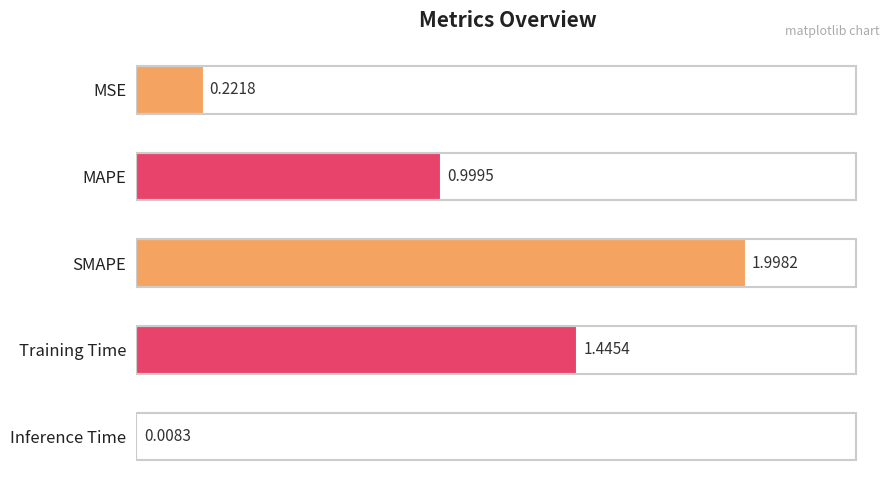

What is the label of the 1st bar from the bottom?

Inference Time